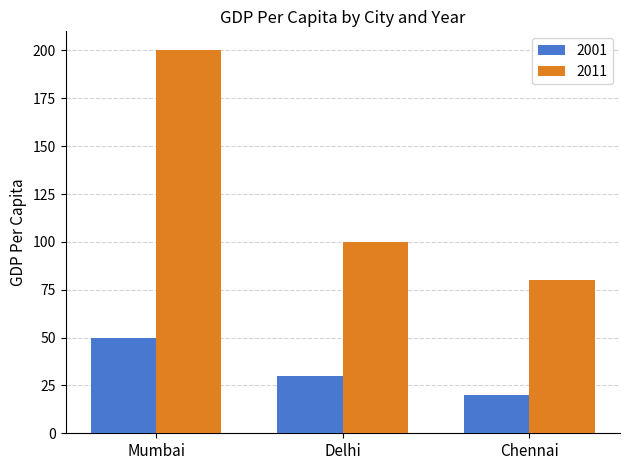

What is the difference between the maximum and minimum values in the 2011 series?

120